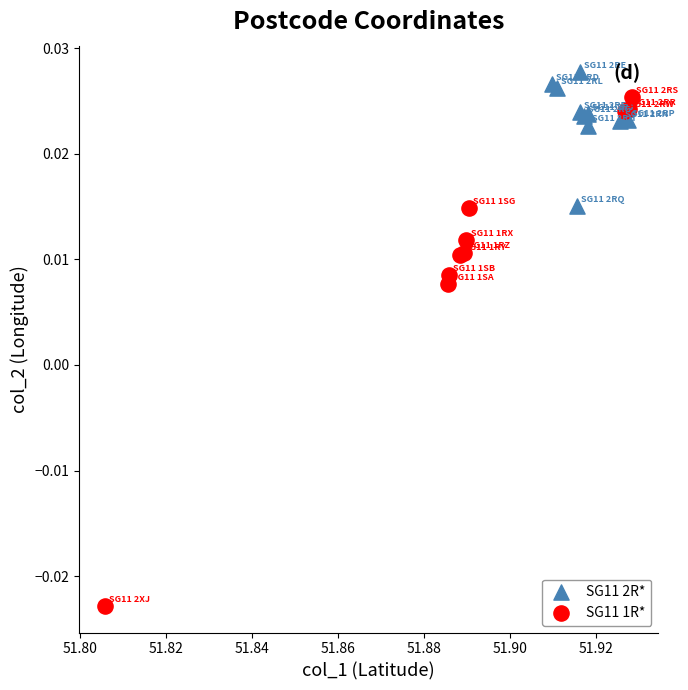

Which series contains the lowest Y value?

SG11 1R*